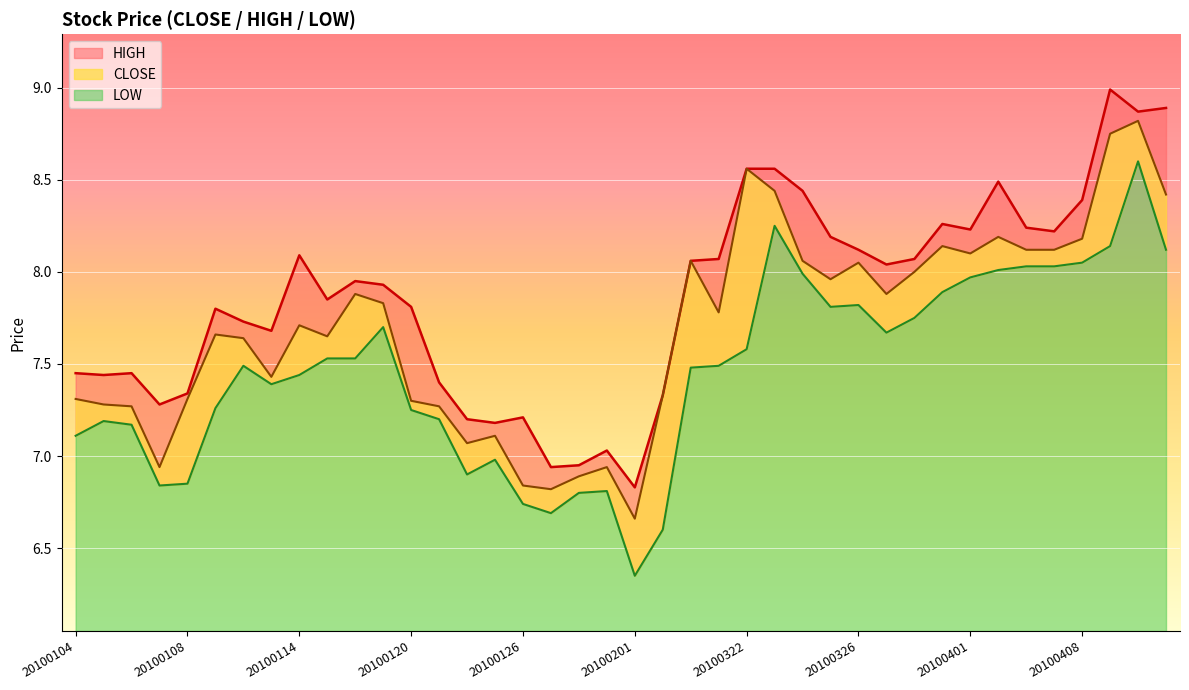

Rank the series by their average value, from lowest to highest.

LOW, CLOSE, HIGH